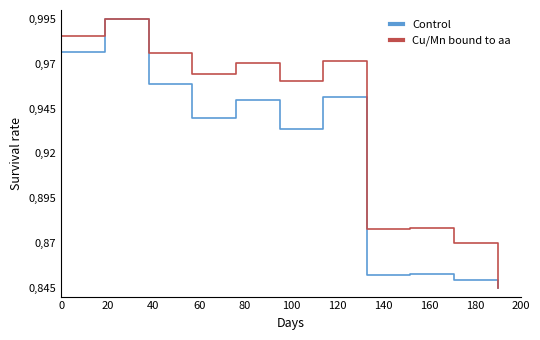

True or false: Cu/Mn bound to aa and Control cross at least once.

False